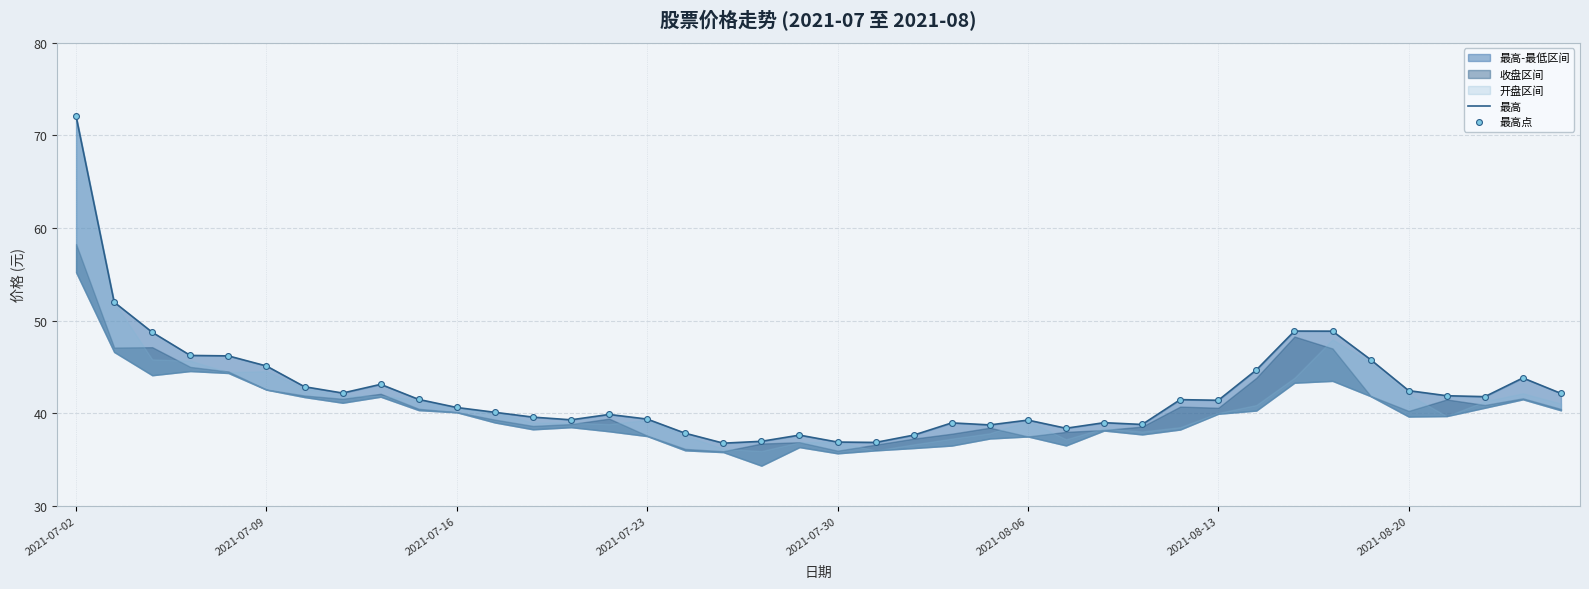

At which category is the sum across all series the highest?

2021-07-02